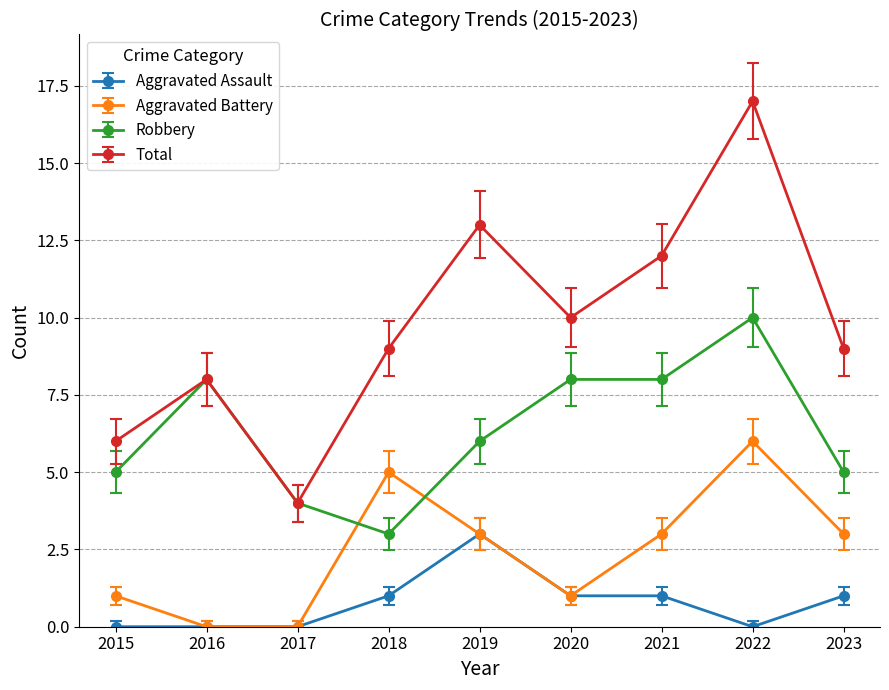

Reading left to right, list all the values displayed in this chart.

Aggravated Assault: 2015=0	2016=0	2017=0	2018=1	2019=3	2020=1	2021=1	2022=0	2023=1
Aggravated Battery: 2015=1	2016=0	2017=0	2018=5	2019=3	2020=1	2021=3	2022=6	2023=3
Robbery: 2015=5	2016=8	2017=4	2018=3	2019=6	2020=8	2021=8	2022=10	2023=5
Total: 2015=6	2016=8	2017=4	2018=9	2019=13	2020=10	2021=12	2022=17	2023=9